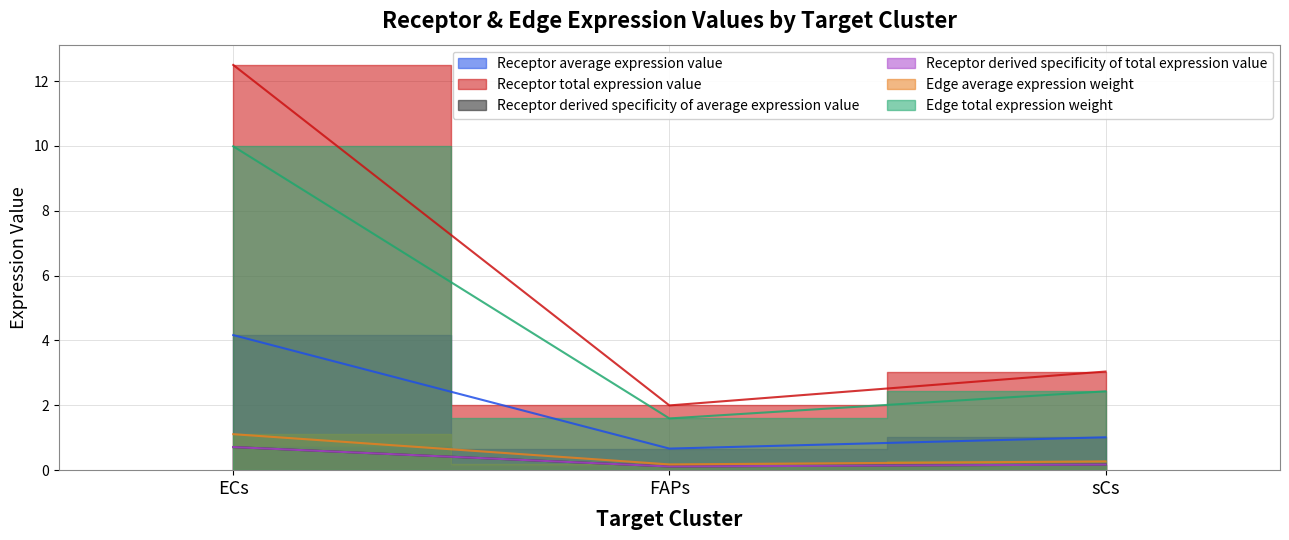

Reading left to right, extract all data points from this chart.

Receptor average expression value: 4.2	0.7	1.0
Receptor total expression value: 12.5	2.0	3.0
Receptor derived specificity of average expression value: 0.7	0.1	0.2
Receptor derived specificity of total expression value: 0.7	0.1	0.2
Edge average expression weight: 1.1	0.2	0.3
Edge total expression weight: 10.0	1.6	2.4